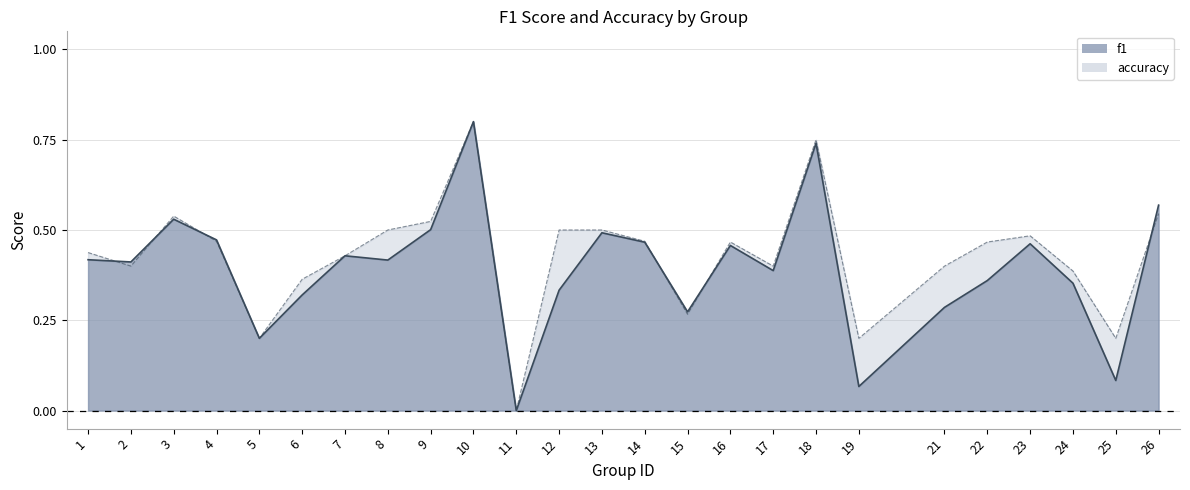

Which series has the largest range (max minus min)?

f1